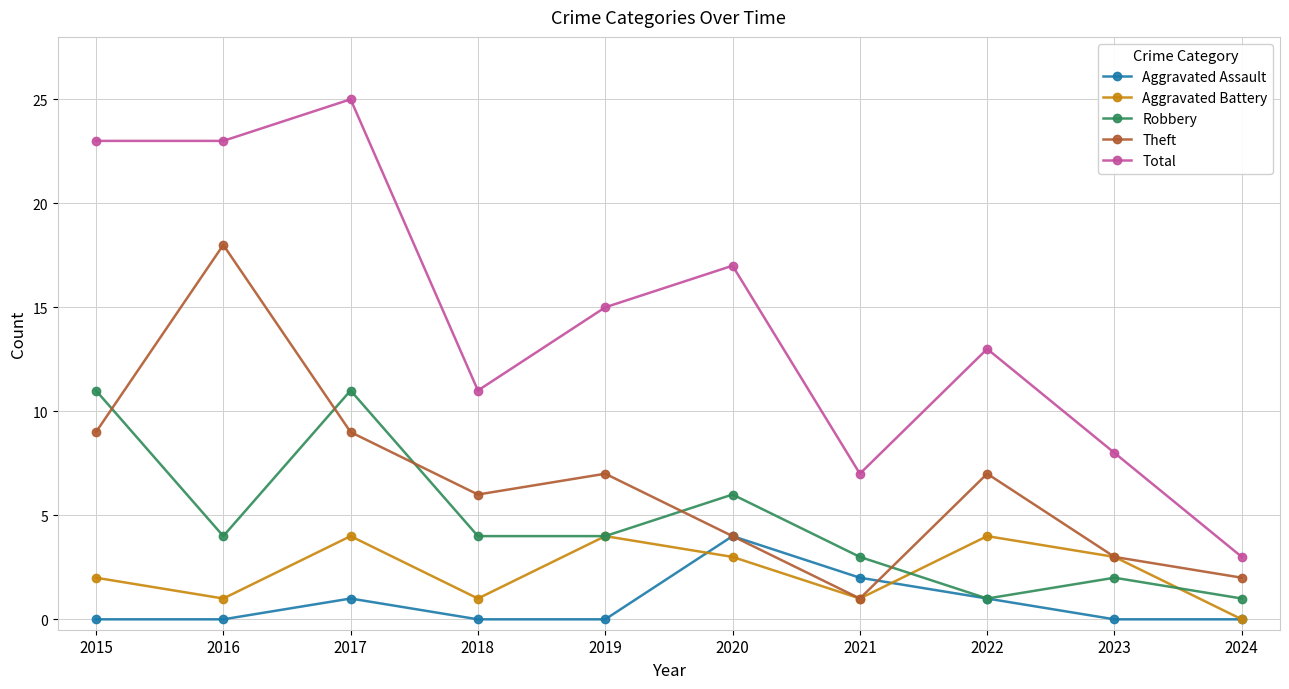

At which category is the sum across all series the highest?

2017